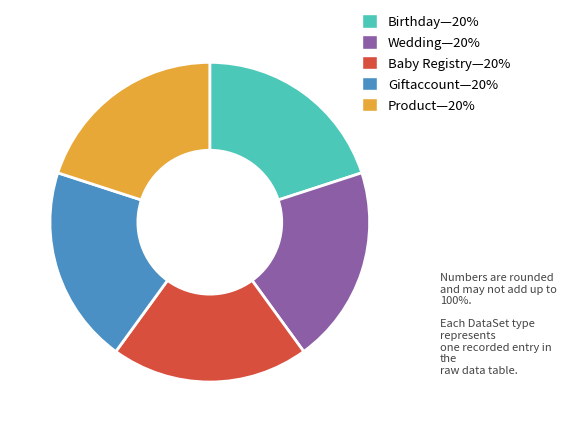

How many segments does this pie chart have?

5